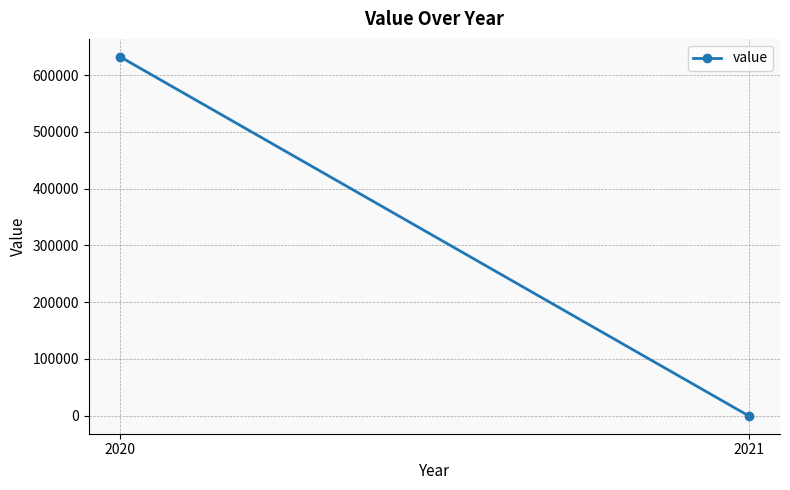

What is the greatest value displayed?

632018